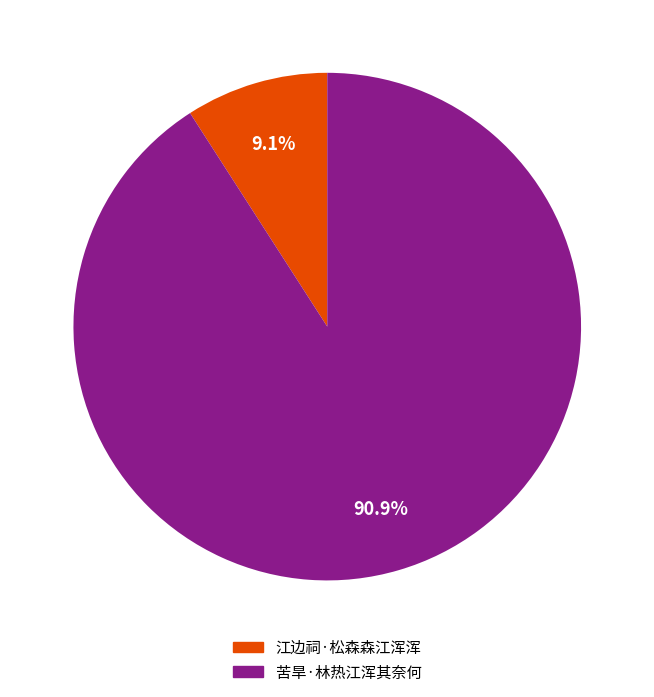

To the nearest percent, what percentage of the pie is 江边祠·松森森江浑浑?

9%